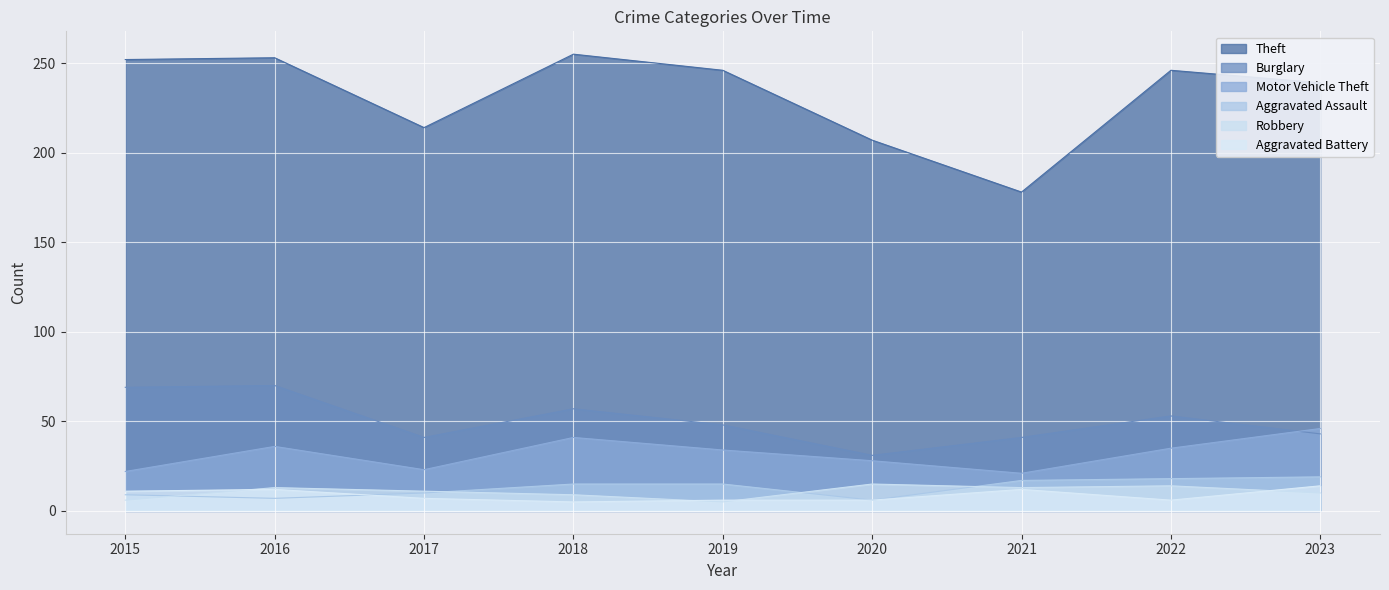

Reading right to left, list all the values displayed in this chart.

Theft: 2023=239	2022=246	2021=178	2020=207	2019=246	2018=255	2017=214	2016=253	2015=252
Burglary: 2023=43	2022=53	2021=41	2020=31	2019=48	2018=57	2017=41	2016=70	2015=69
Motor Vehicle Theft: 2023=46	2022=35	2021=21	2020=28	2019=34	2018=41	2017=23	2016=36	2015=22
Aggravated Assault: 2023=19	2022=18	2021=17	2020=6	2019=15	2018=15	2017=10	2016=7	2015=9
Robbery: 2023=10	2022=14	2021=13	2020=15	2019=5	2018=9	2017=11	2016=13	2015=6
Aggravated Battery: 2023=14	2022=6	2021=12	2020=6	2019=6	2018=5	2017=7	2016=12	2015=11